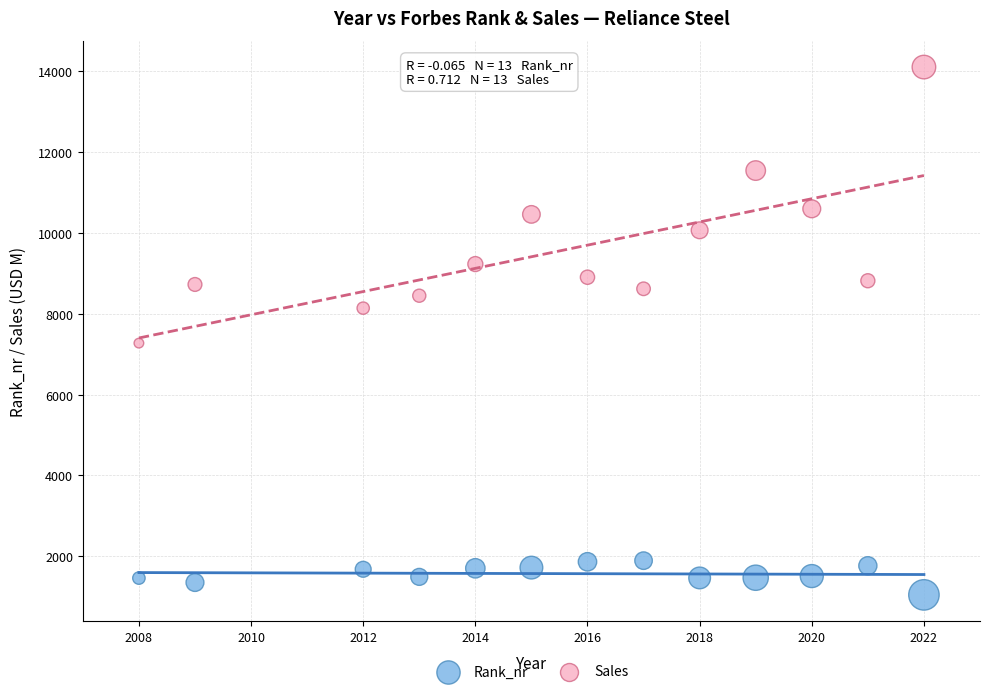

Which series has the largest Y range (max minus min)?

Sales